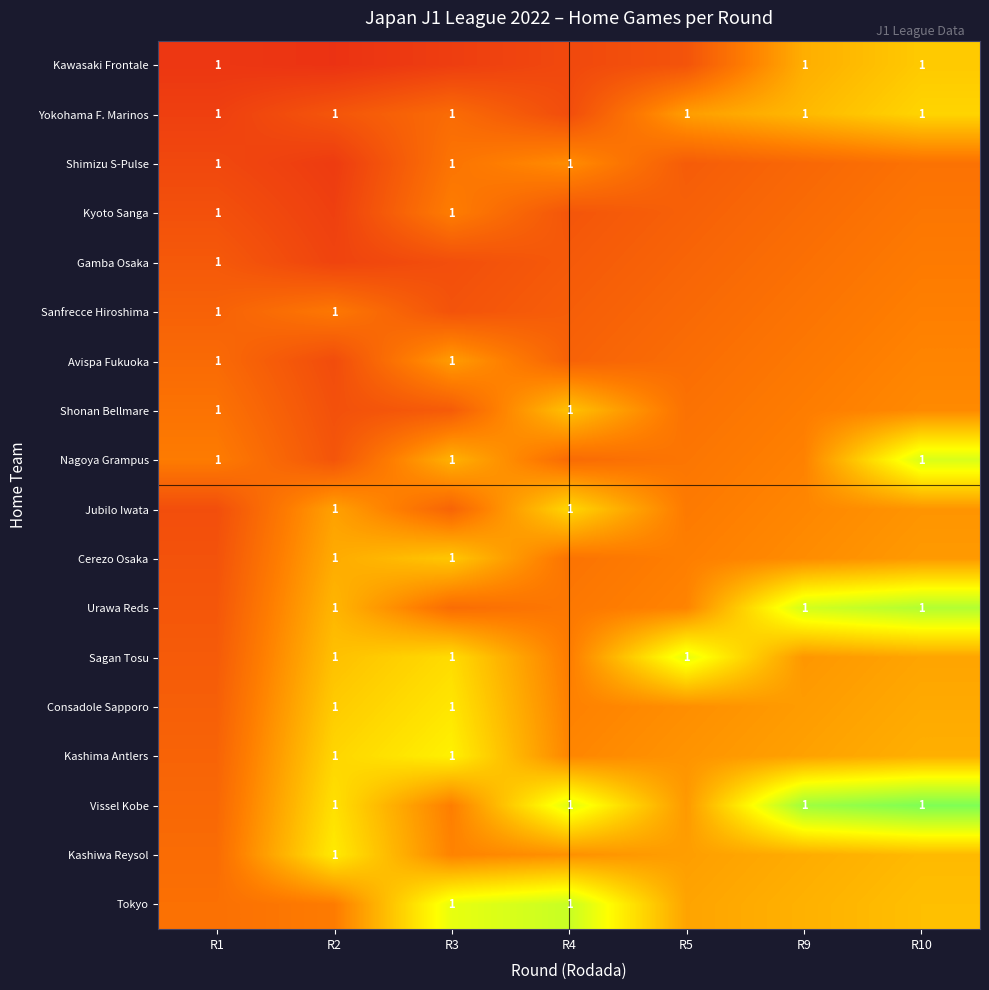

Reading right to left, extract all data points from this chart.

row_0: 0.5	0.5	0.2	0.2	0.1	0.1	0.1
row_1: 0.6	0.5	0.4	0.2	0.3	0.2	0.1
row_2: 0.3	0.3	0.2	0.4	0.3	0.1	0.2
row_3: 0.3	0.3	0.2	0.2	0.3	0.1	0.2
row_4: 0.3	0.3	0.2	0.2	0.2	0.1	0.2
row_5: 0.3	0.3	0.3	0.2	0.2	0.3	0.2
row_6: 0.3	0.3	0.3	0.2	0.4	0.2	0.3
row_7: 0.4	0.3	0.3	0.5	0.2	0.2	0.3
row_8: 0.8	0.3	0.3	0.3	0.5	0.2	0.3
row_9: 0.4	0.4	0.3	0.6	0.2	0.4	0.2
row_10: 0.4	0.4	0.3	0.3	0.5	0.4	0.2
row_11: 0.8	0.8	0.3	0.3	0.3	0.5	0.2
row_12: 0.4	0.4	0.7	0.3	0.6	0.5	0.2
row_13: 0.4	0.4	0.4	0.3	0.6	0.5	0.2
row_14: 0.5	0.4	0.4	0.4	0.6	0.6	0.2
row_15: 0.9	0.9	0.4	0.7	0.3	0.6	0.3
row_16: 0.5	0.5	0.4	0.4	0.3	0.6	0.3
row_17: 0.5	0.5	0.4	0.8	0.7	0.3	0.3